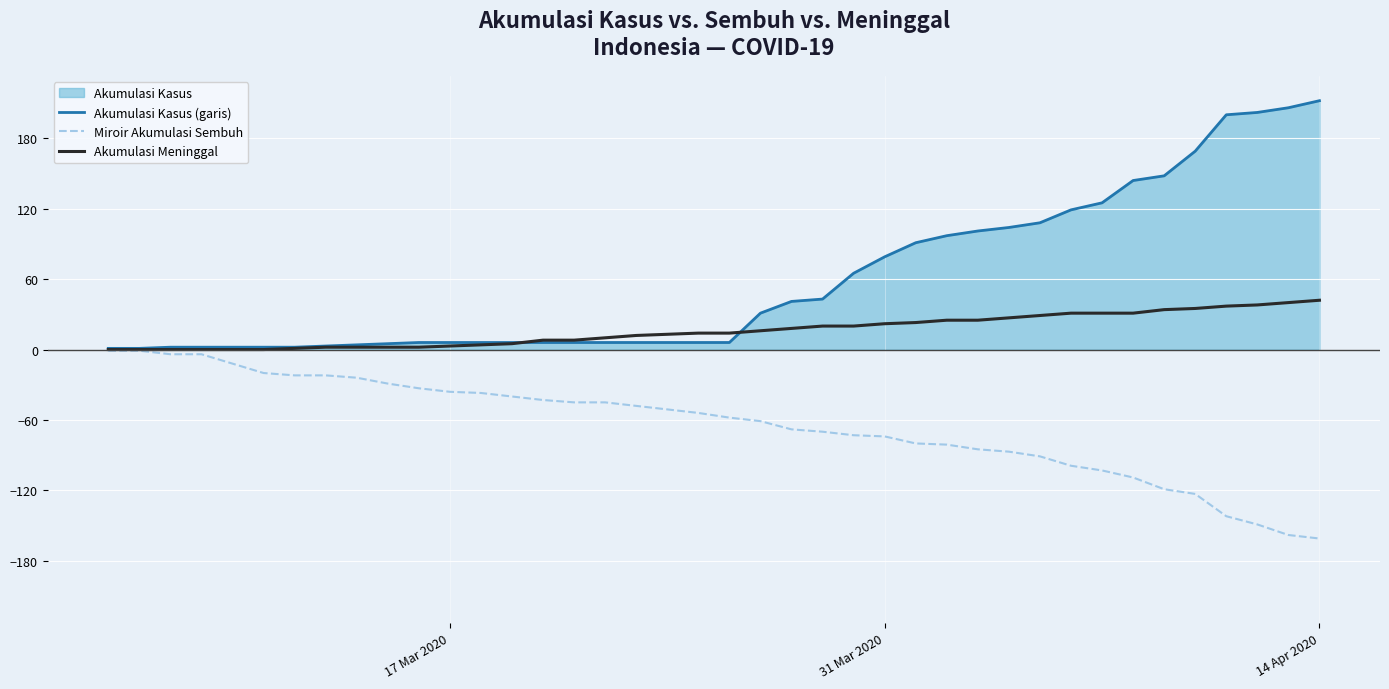

Reading left to right, transcribe all the data shown in this chart.

Akumulasi Kasus (garis): 1	1	2	2	2	2	2	3	4	5	6	6	6	6	6	6	6	6	6	6	6	31	41	43	65	79	91	97	101	104	108	119	125	144	148	169	200	202	206	212
Miroir Akumulasi Sembuh: -1	-1	-4	-4	-12	-20	-22	-22	-24	-29	-33	-36	-37	-40	-43	-45	-45	-48	-51	-54	-58	-61	-68	-70	-73	-74	-80	-81	-85	-87	-91	-99	-103	-109	-119	-123	-142	-149	-158	-161
Akumulasi Meninggal: 0	0	0	0	0	0	1	2	2	2	2	3	4	5	8	8	10	12	13	14	14	16	18	20	20	22	23	25	25	27	29	31	31	31	34	35	37	38	40	42